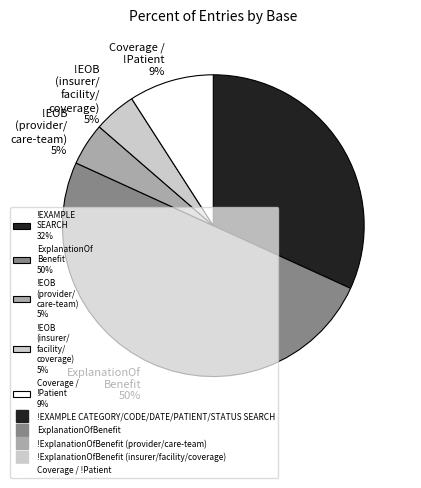

What percentage is the !EXAMPLE SEARCH 32% slice, to the nearest percent?

32%